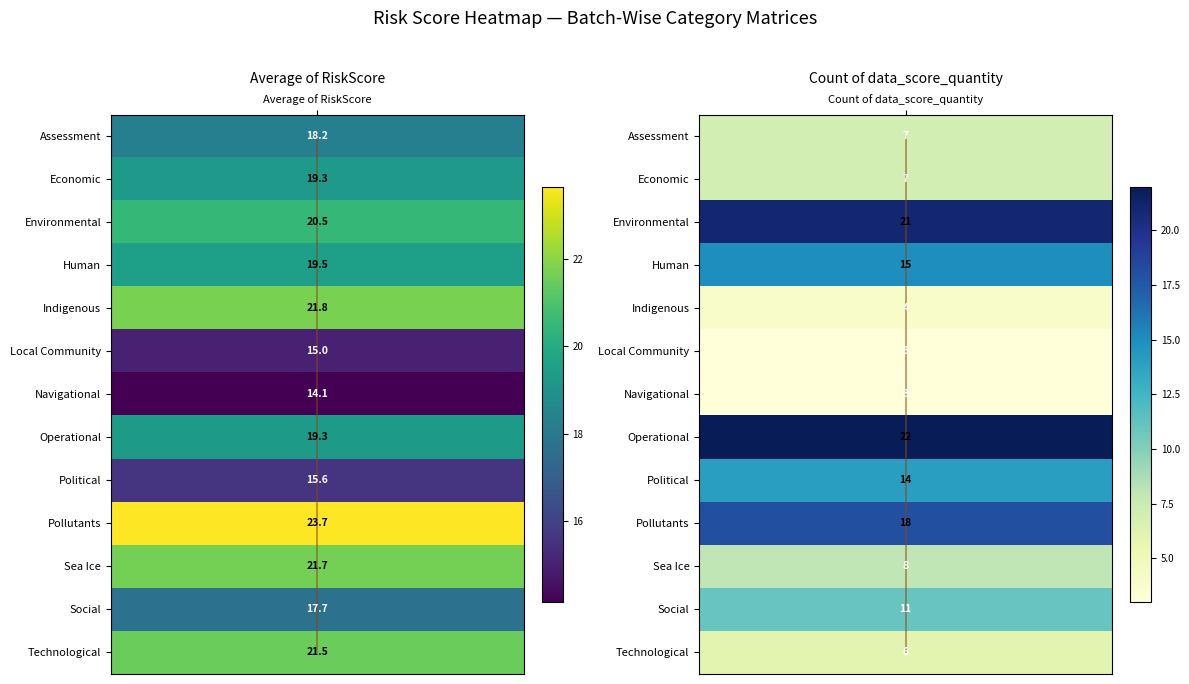

Which series has the largest total across all categories?

Average of RiskScore